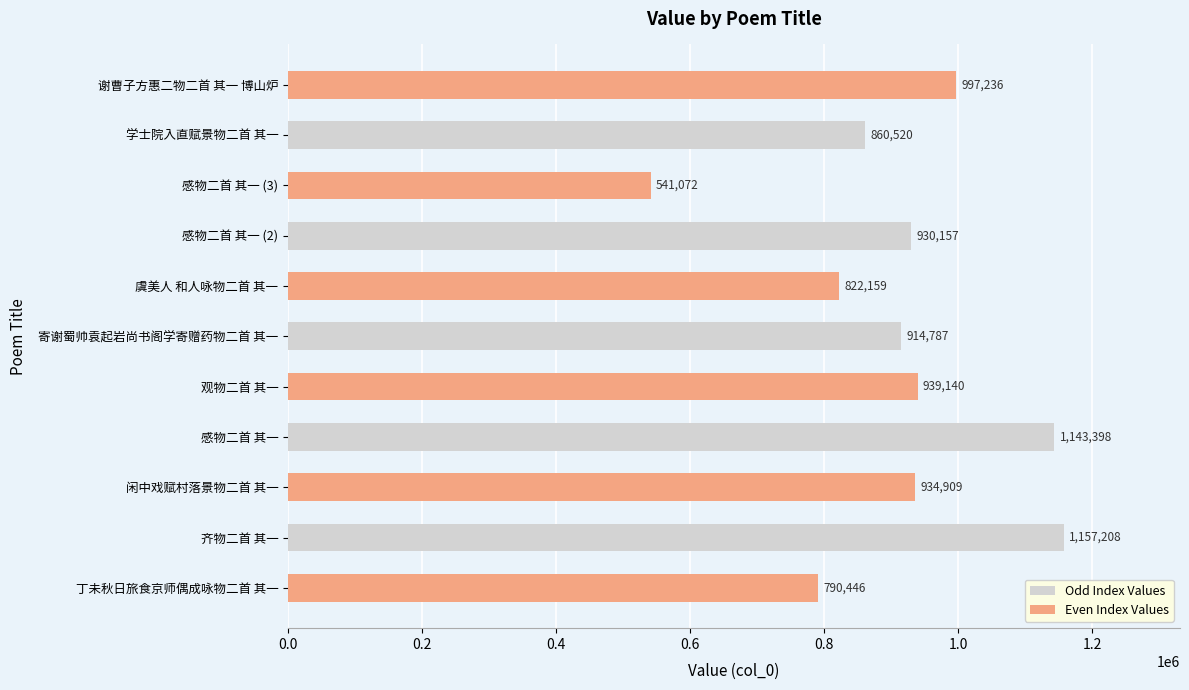

At which label is the value closest to 849140?

学士院入直赋景物二首 其一